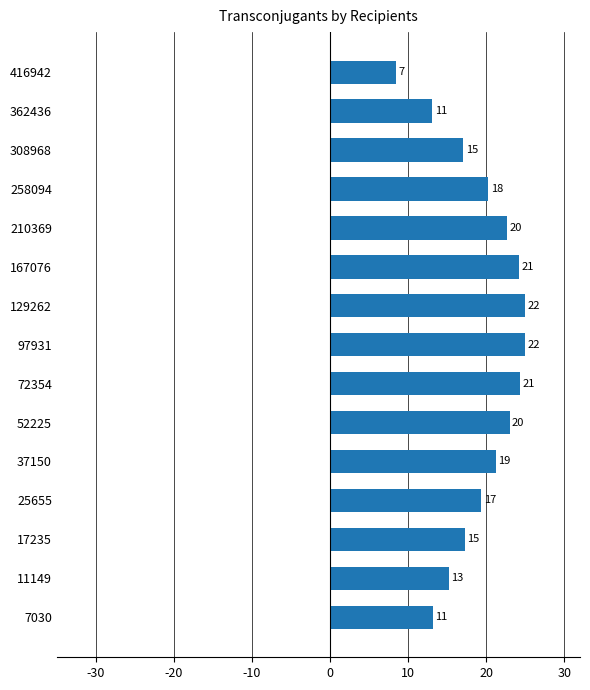

How many bars are there in total?

15